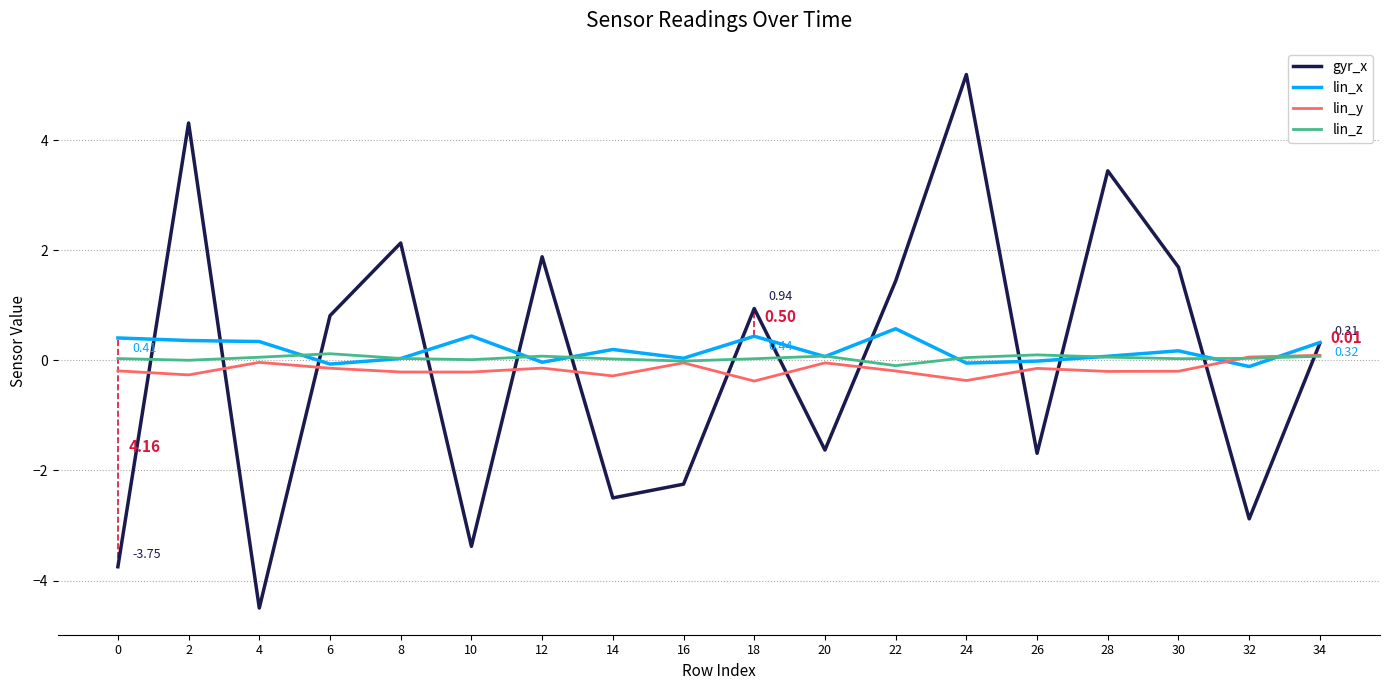

What is the difference between the second highest and minimum values in the lin_y series?

0.4